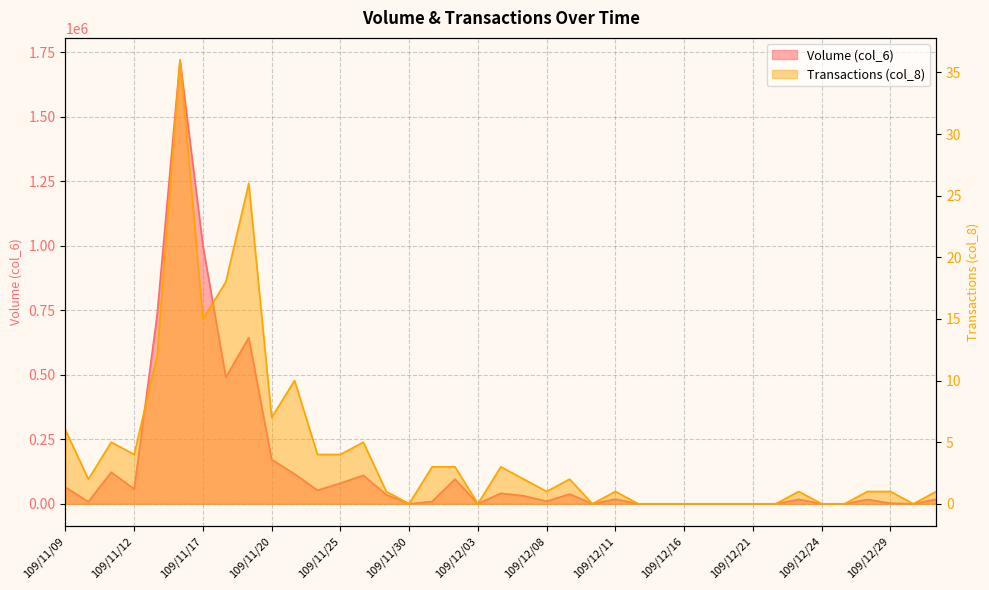

The Transactions (col_8) series shows 4 at 109/11/18. True or false?

False